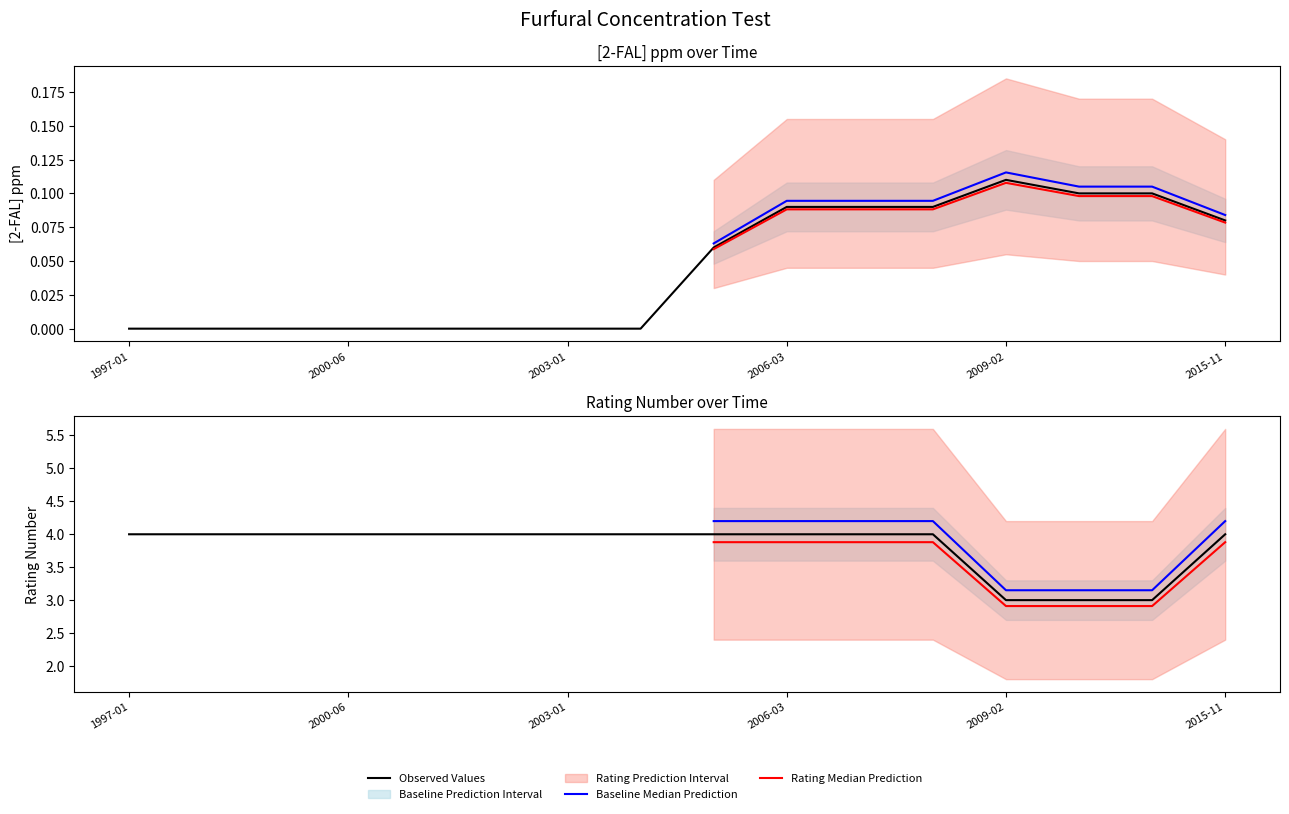

Which category has the highest value in the [2-FAL] ppm series?

2009-02